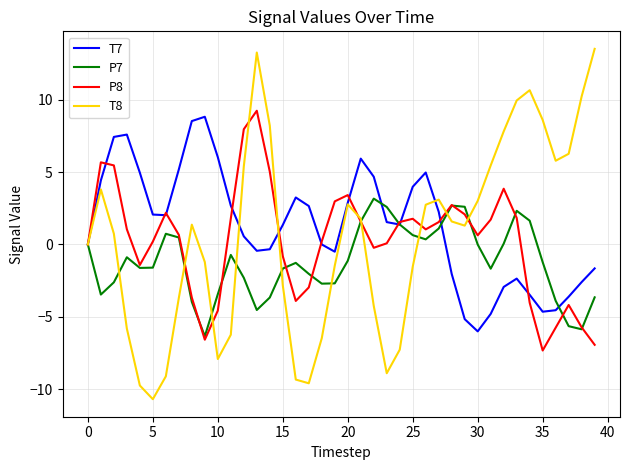

Which series has the largest range (max minus min)?

T8